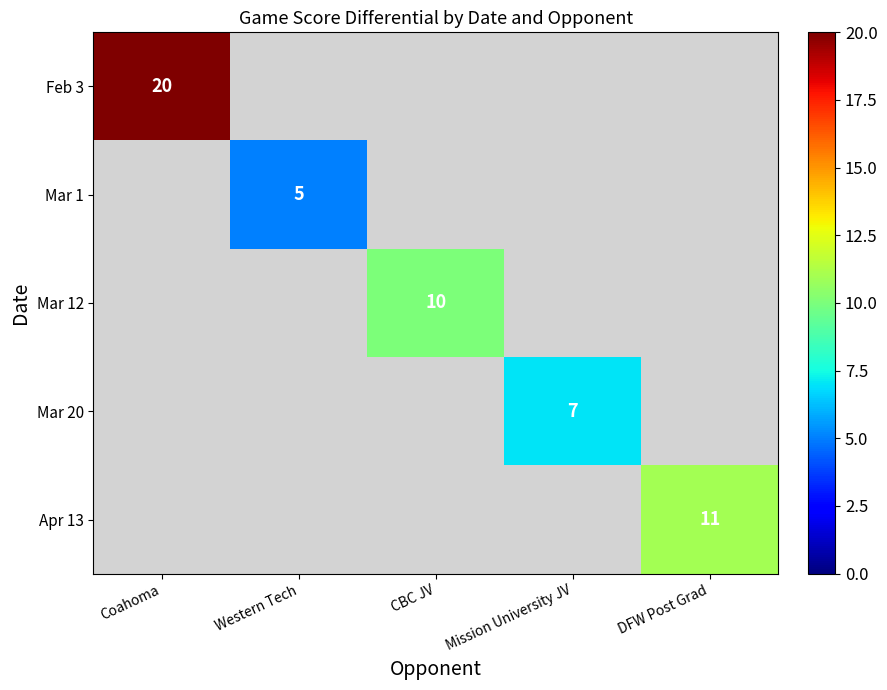

True or false: Apr 13 has a value of 11 at DFW Post Grad.

True